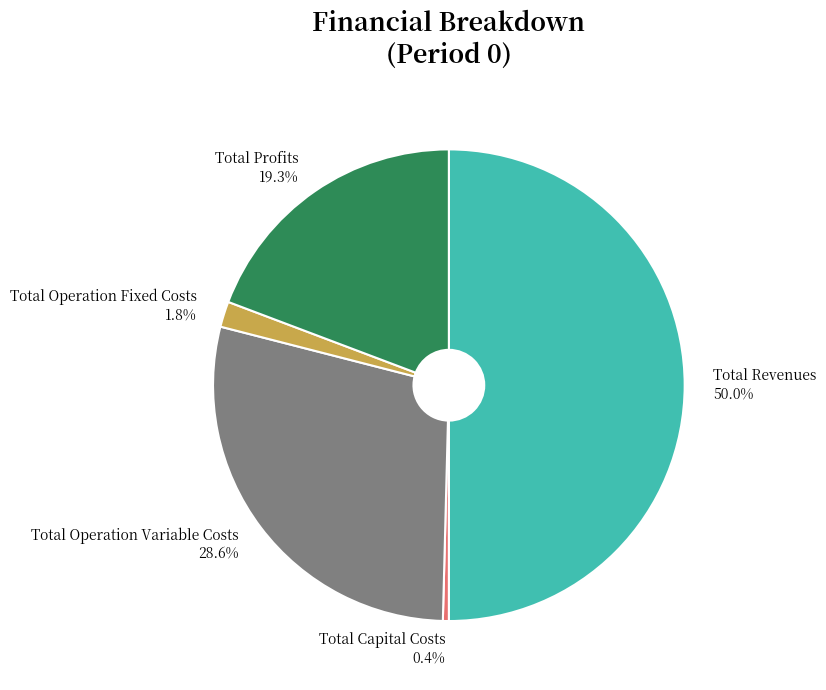

To the nearest percent, what portion does Total Operation Fixed Costs represent?

2%